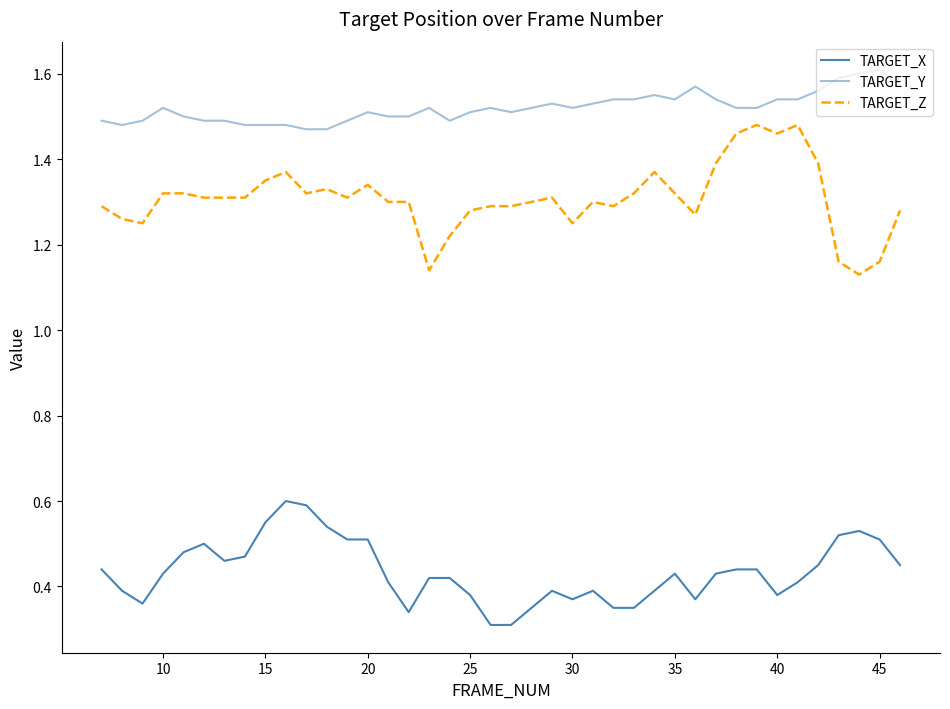

At how many categories does at least one series exceed 0?

40